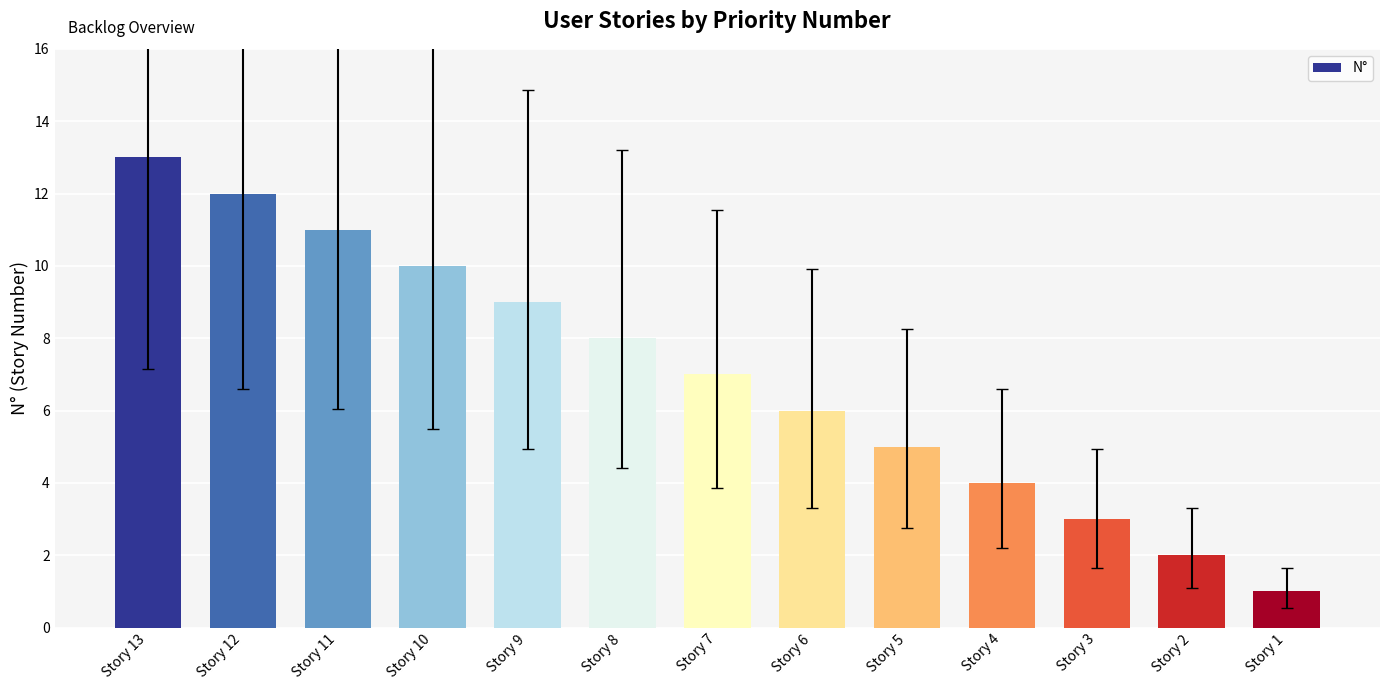

Where is the data nearest to the value 7?

Story 7